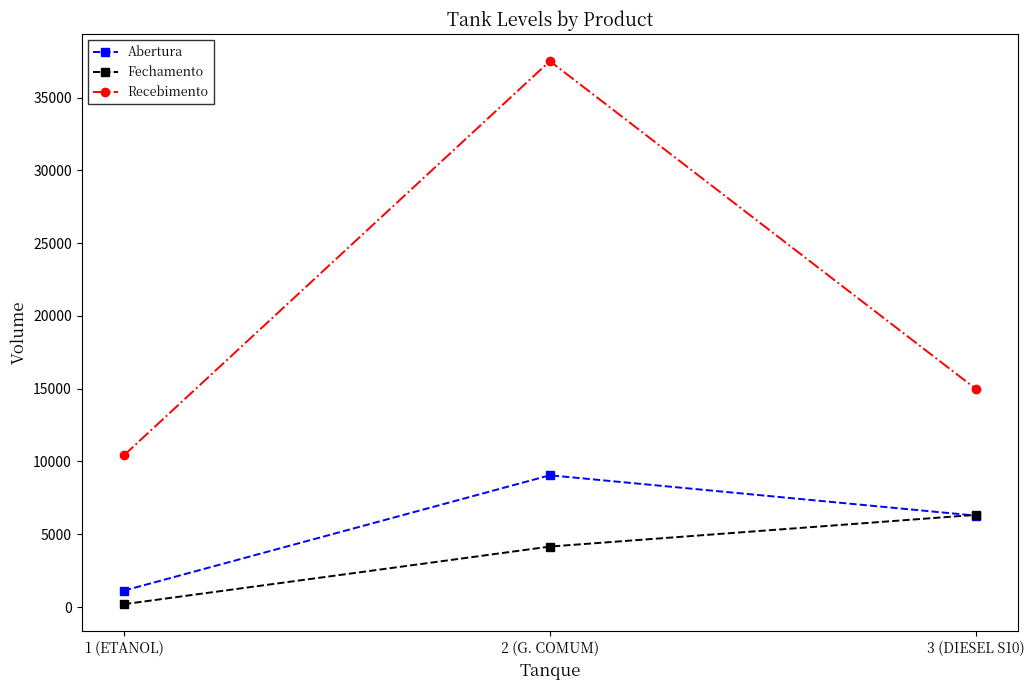

How many series are shown in this chart?

3